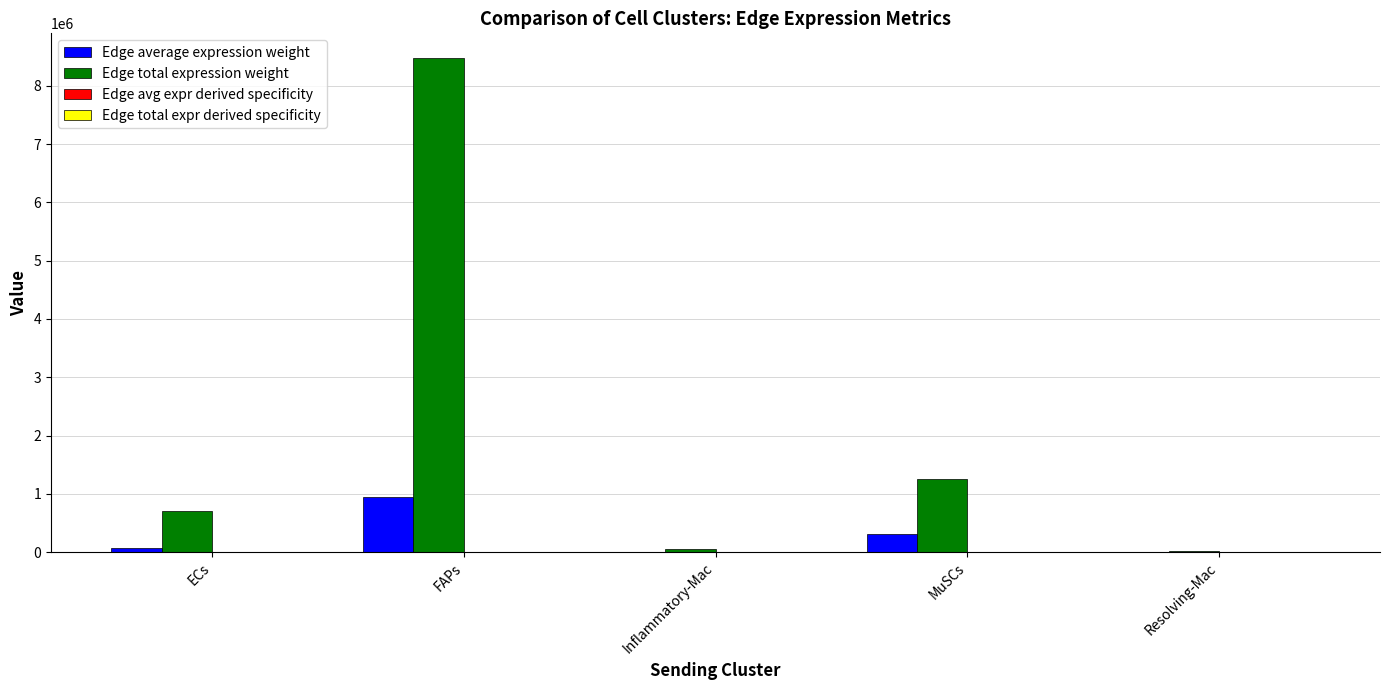

Where is Edge total expression weight nearest to the value 4247217?

MuSCs